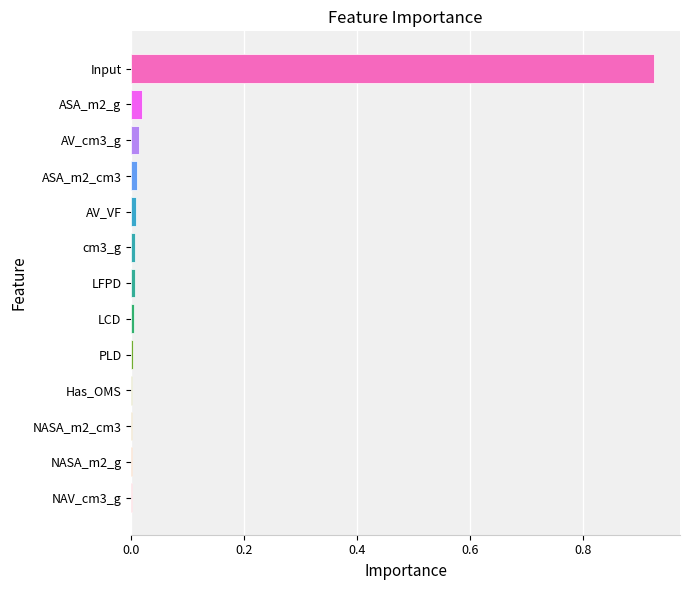

How many distinct data groups are displayed?

1